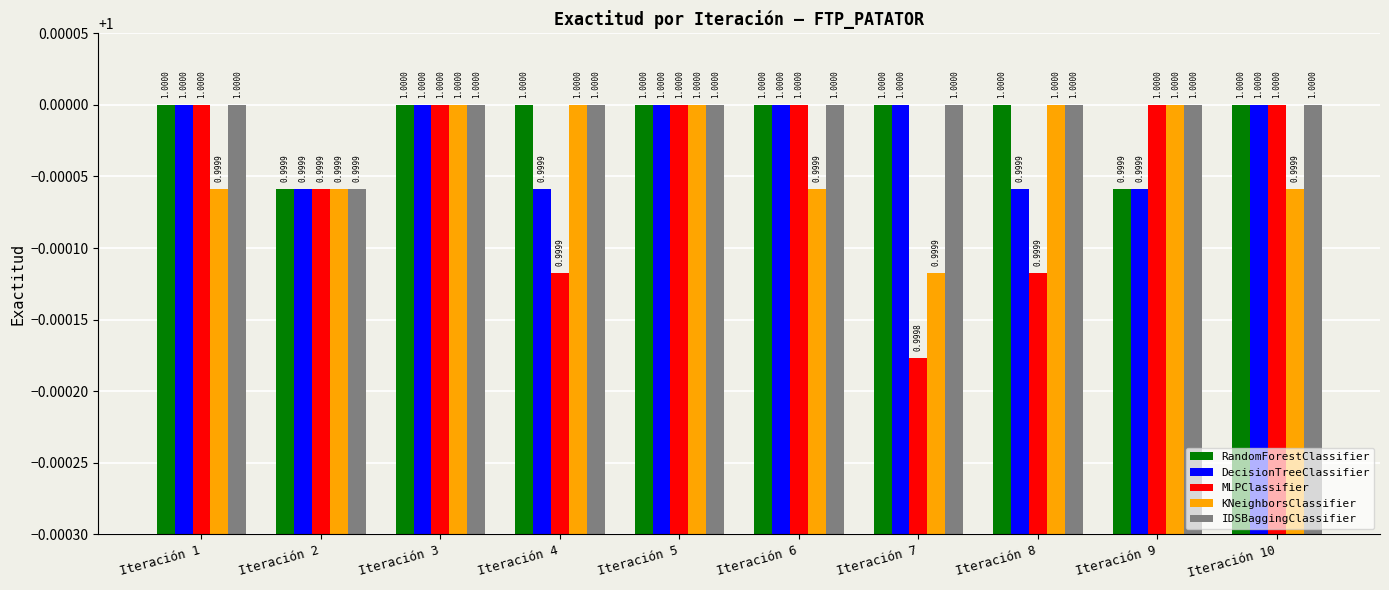

How many data points does each series have?

10